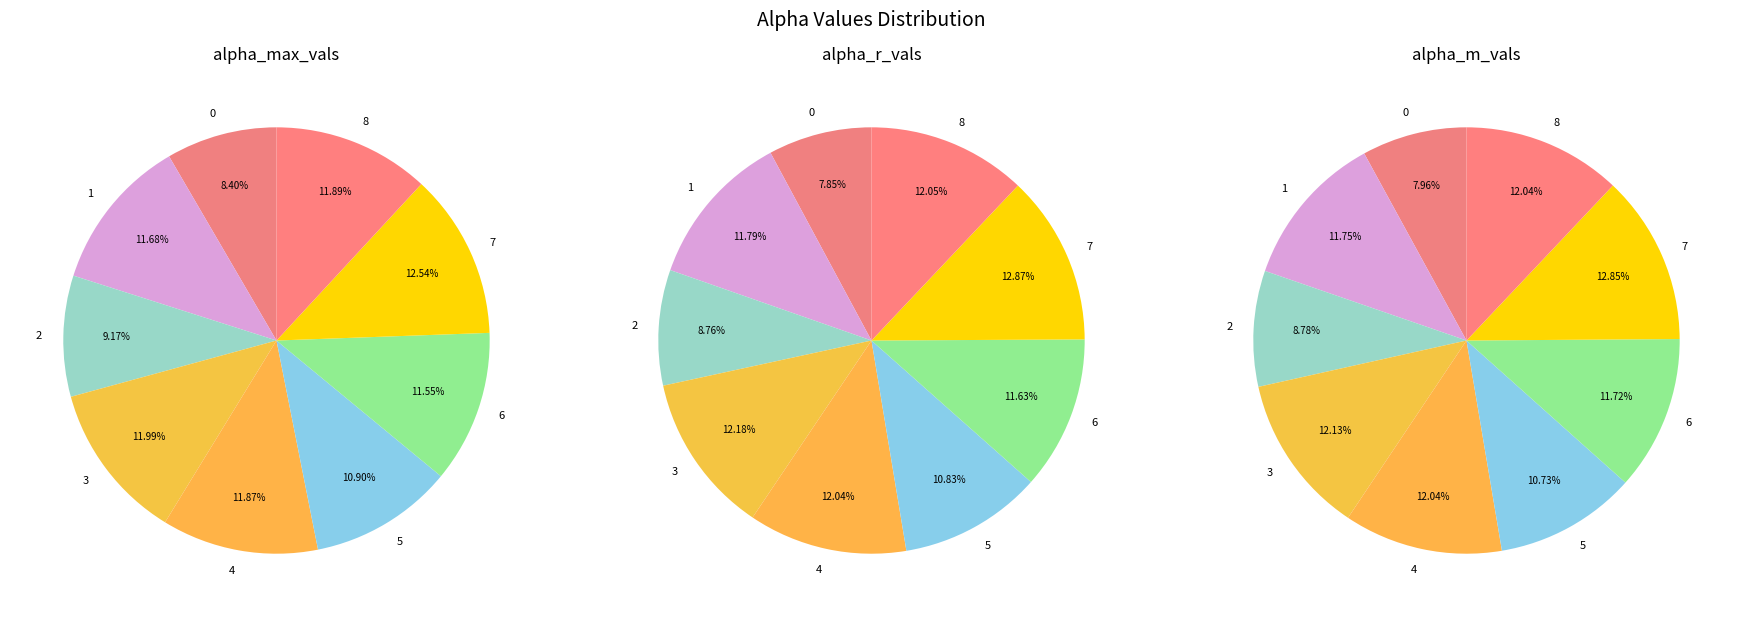

Which category has the biggest portion of the pie?

7